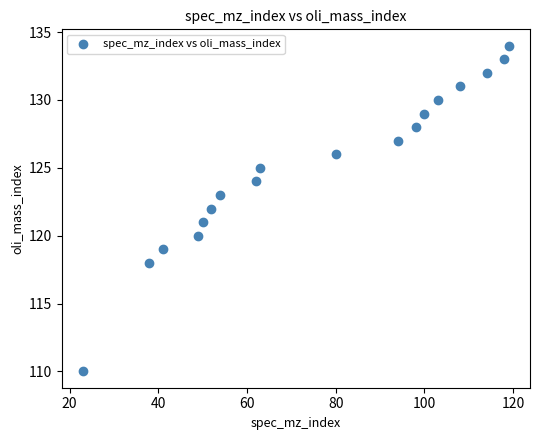

What is the range of X values (max minus min)?

96